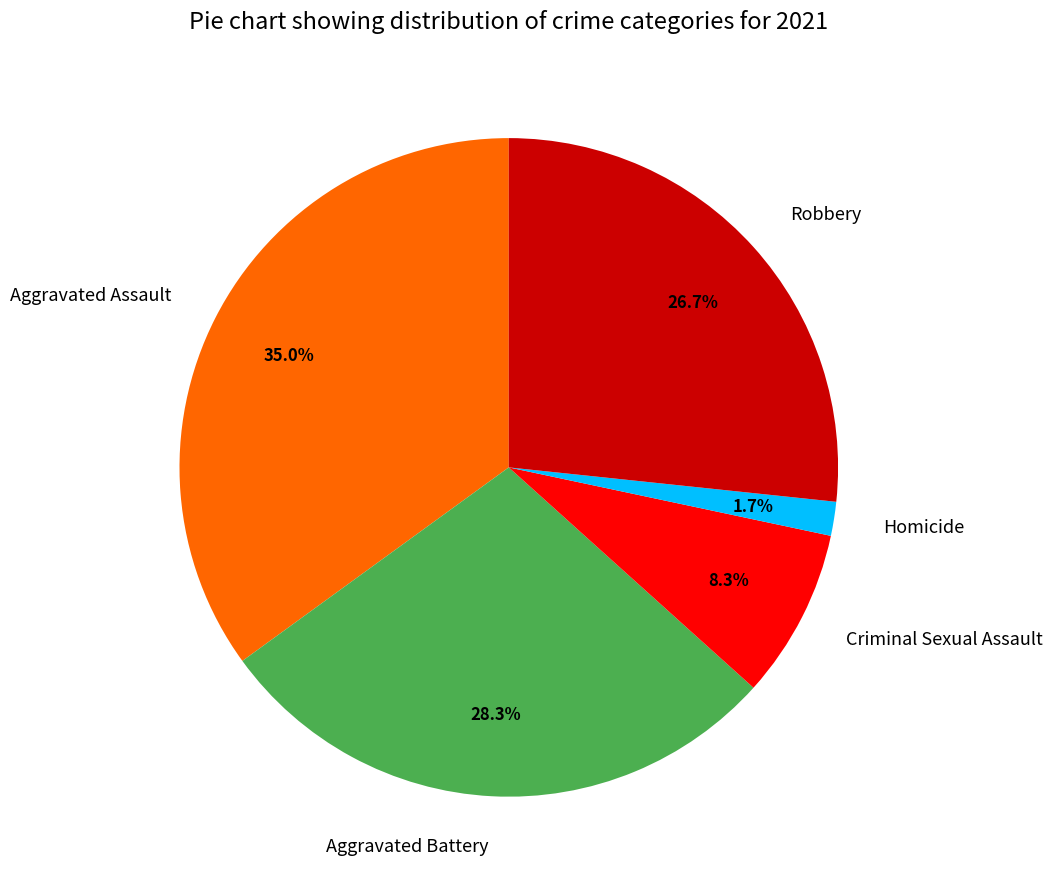

To the nearest percent, what is the combined percentage of Homicide and Criminal Sexual Assault?

10%